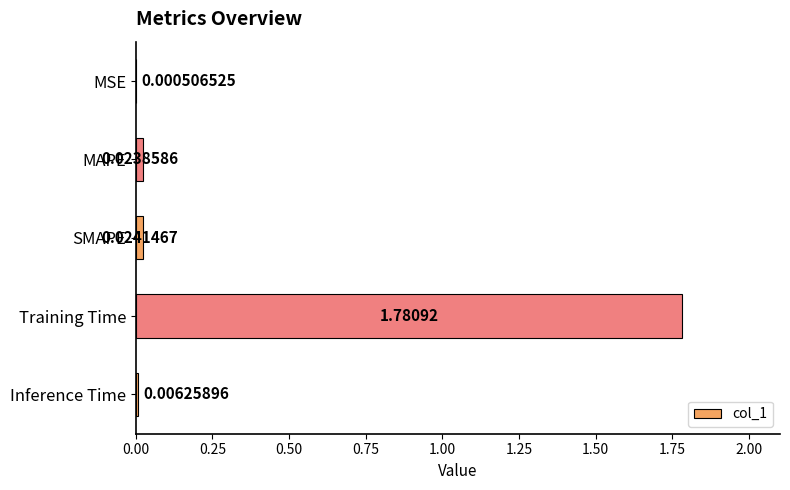

Between SMAPE and Inference Time, which is larger?

SMAPE